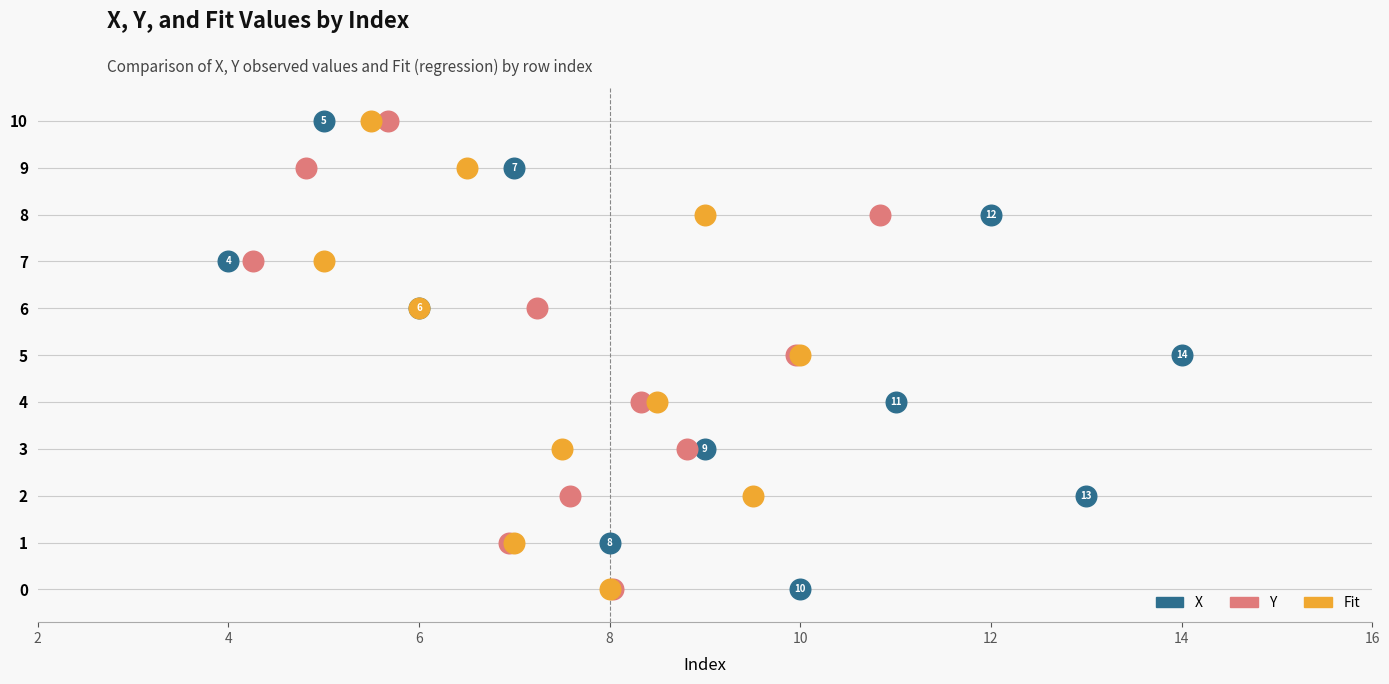

Is the value of X at 10 greater than the value of Y at 14?

No